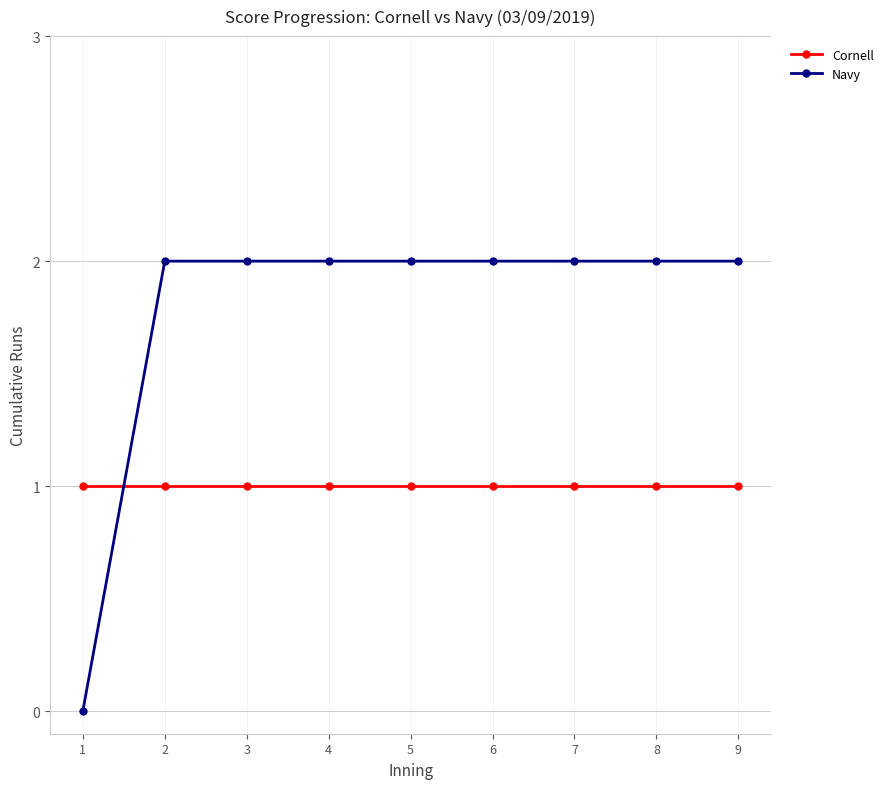

Which series has the widest spread of values?

Navy